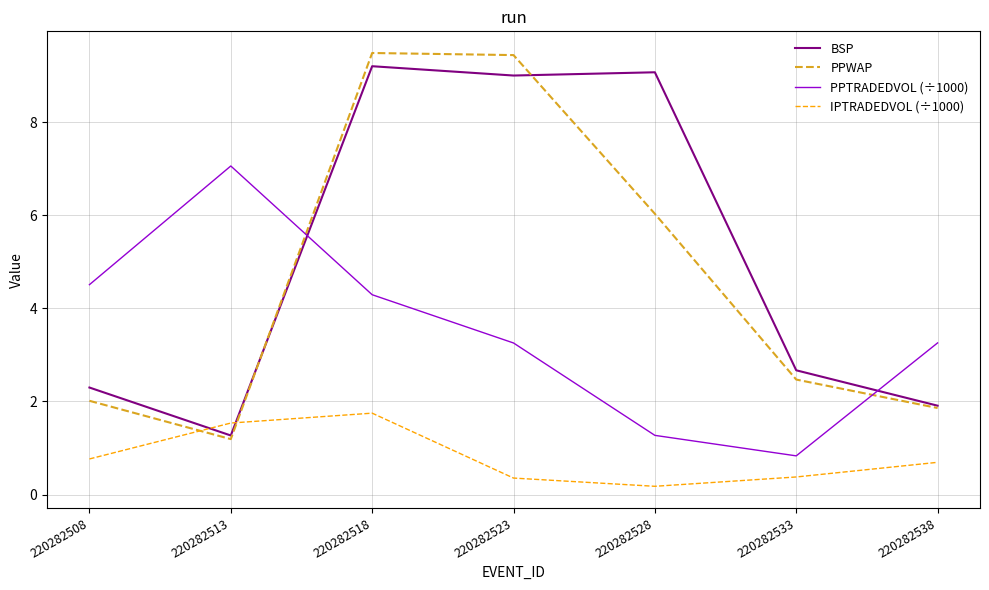

Reading left to right, list all the values displayed in this chart.

BSP: 2.3	1.3	9.2	9.0	9.1	2.7	1.9
PPWAP: 2.0	1.2	9.5	9.4	6.0	2.5	1.9
PPTRADEDVOL (÷1000): 4.5	7.1	4.3	3.3	1.3	0.8	3.3
IPTRADEDVOL (÷1000): 0.8	1.5	1.7	0.4	0.2	0.4	0.7